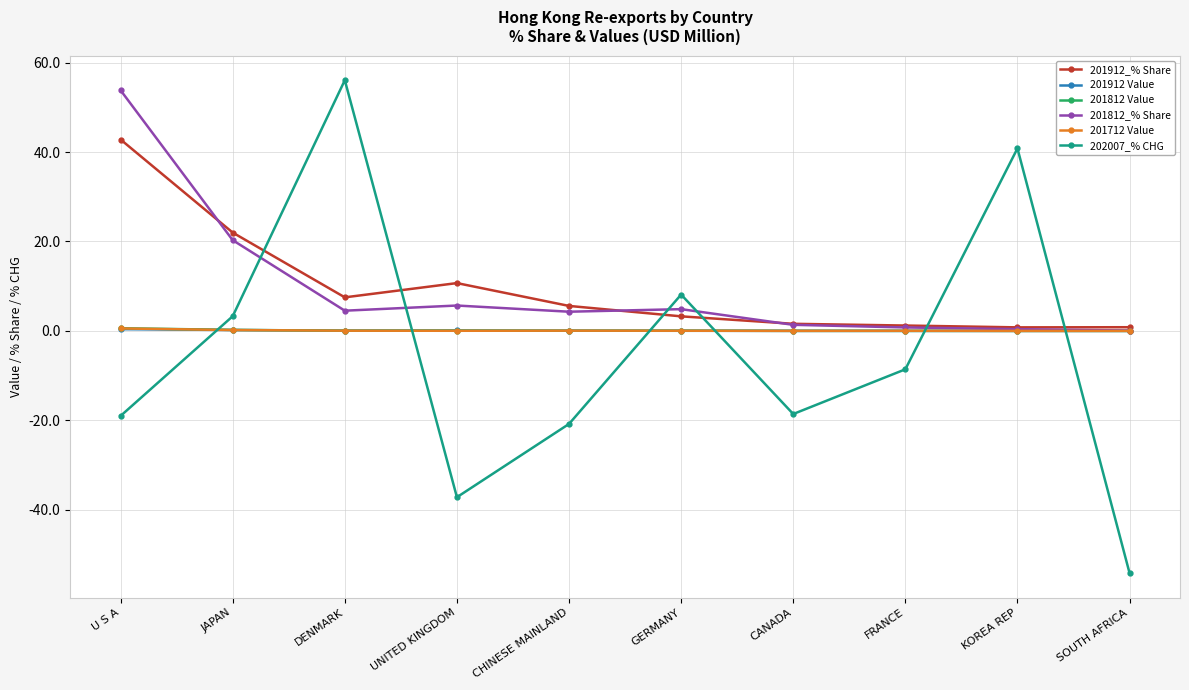

What is the greatest value displayed?

56.1